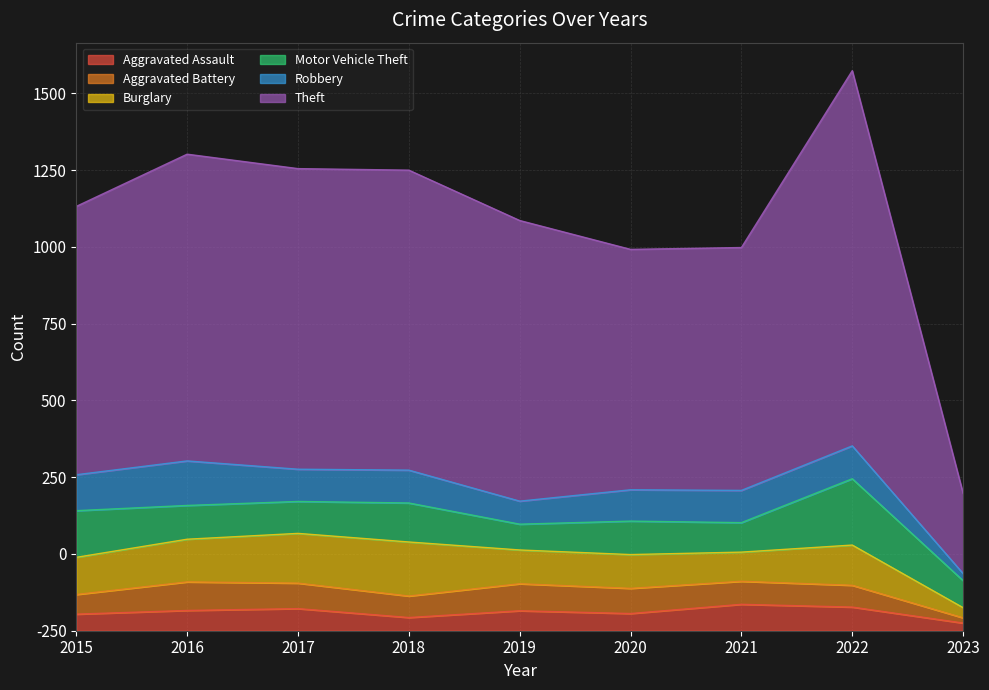

Where is Burglary nearest to the value 104?

2019